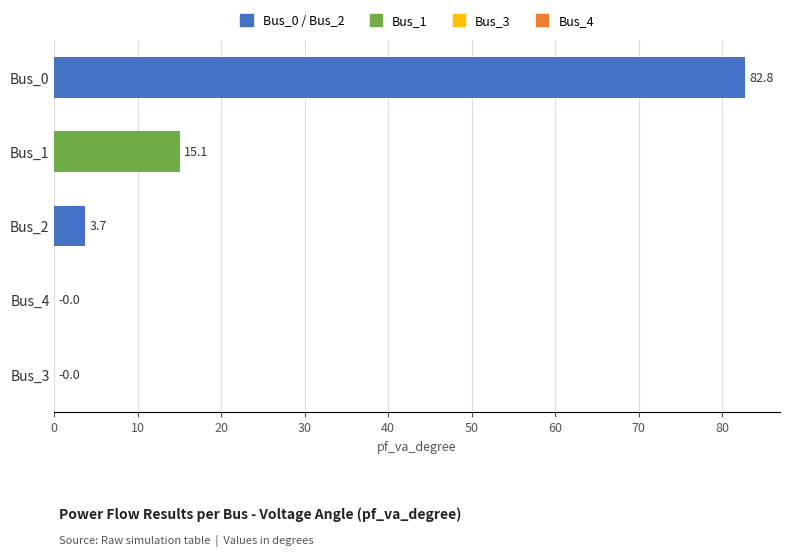

True or false: the data shows 15.1 at Bus_1.

True